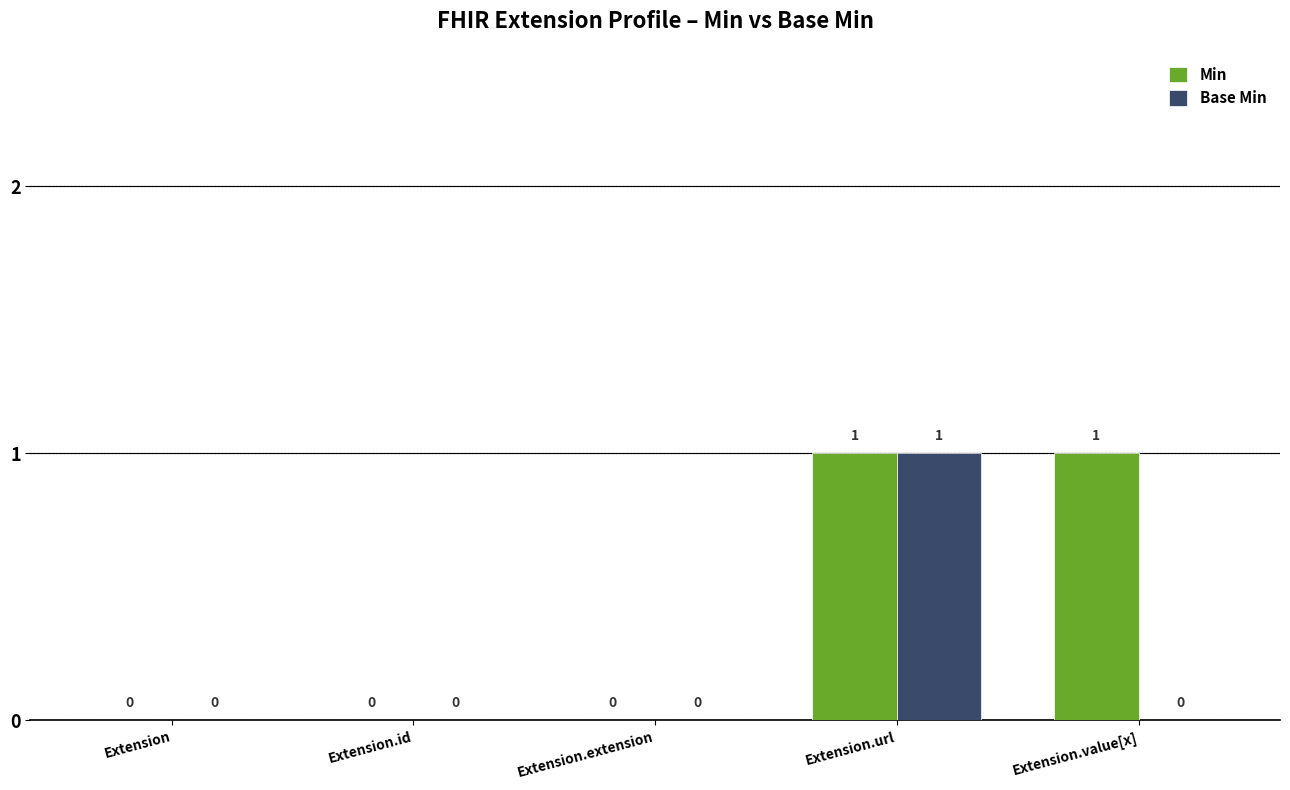

How many groups of bars are there?

5